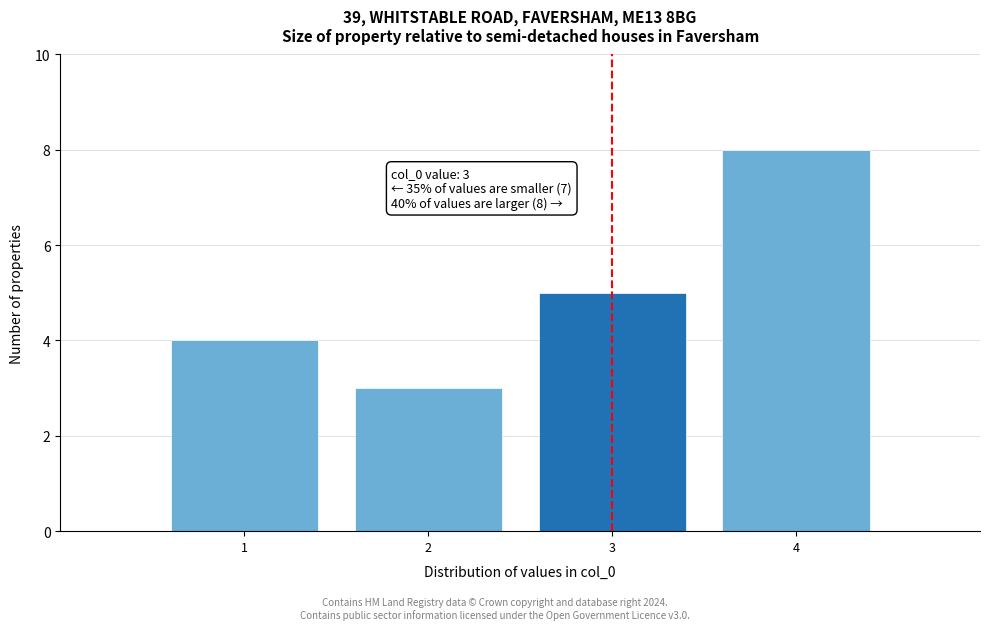

Reading left to right, list all the values displayed in this chart.

1=4	2=3	3=5	4=8